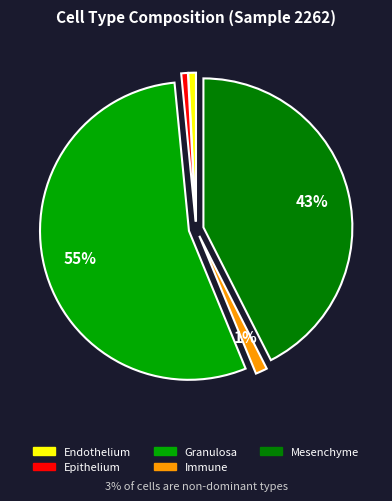

Is it true that Mesenchyme is 43% of the pie?

True